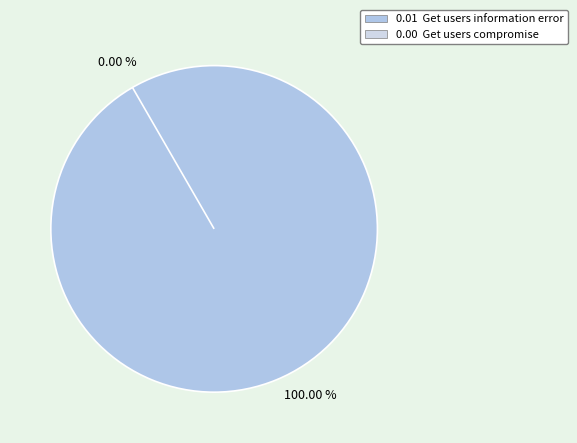

Which category accounts for the majority?

Get users information error